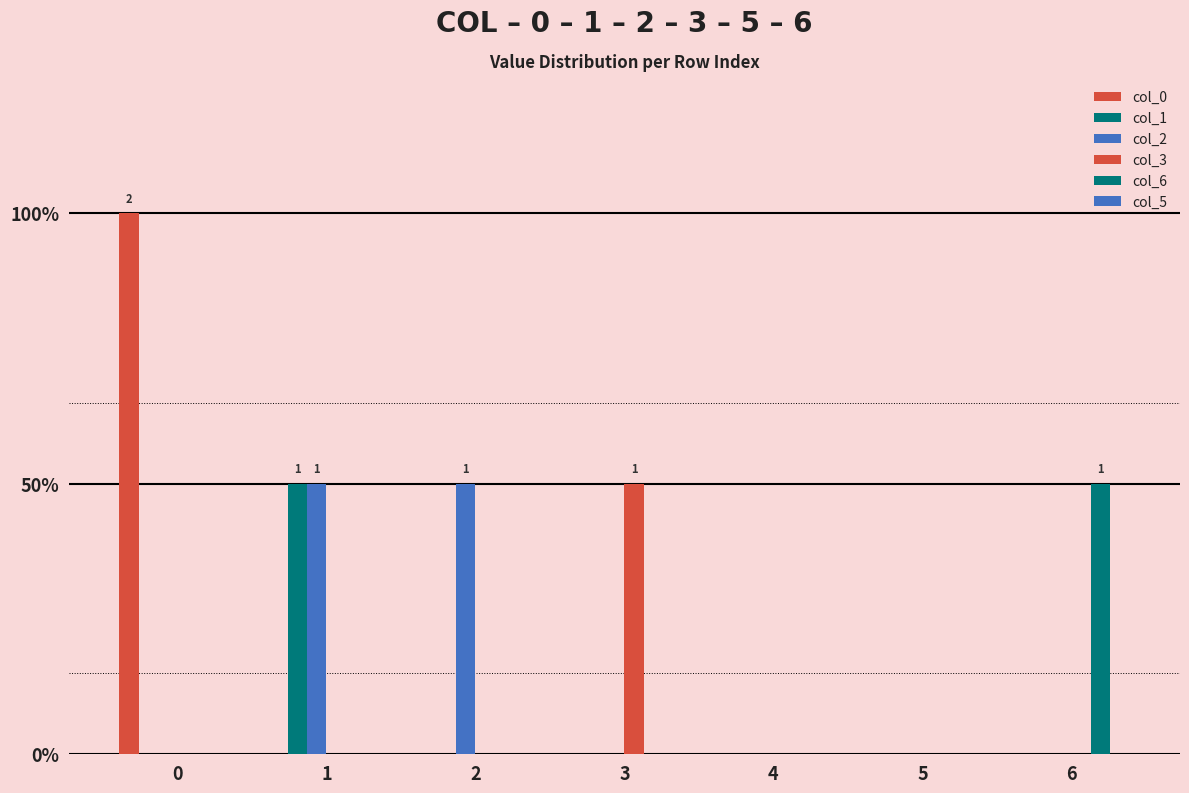

Reading left to right, extract all data points from this chart.

col_0: 0=2	1=0	2=0	3=0	4=0	5=0	6=0
col_1: 0=0	1=1	2=0	3=0	4=0	5=0	6=0
col_2: 0=0	1=1	2=1	3=0	4=0	5=0	6=0
col_3: 0=0	1=0	2=0	3=1	4=0	5=0	6=0
col_6: 0=0	1=0	2=0	3=0	4=0	5=0	6=1
col_5: 0=0	1=0	2=0	3=0	4=0	5=0	6=0